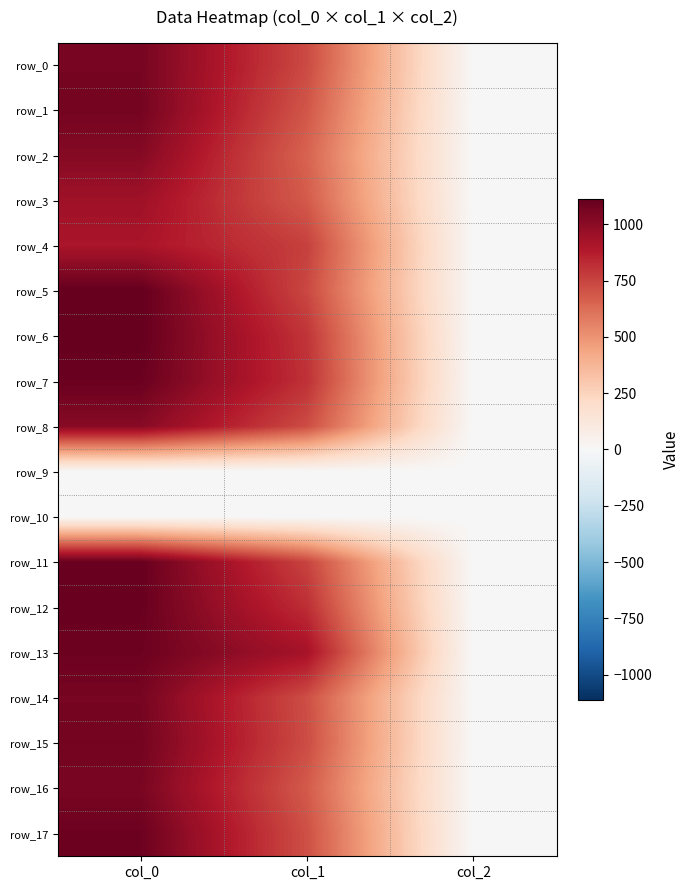

At which label is row_14 closest to 531?

col_1